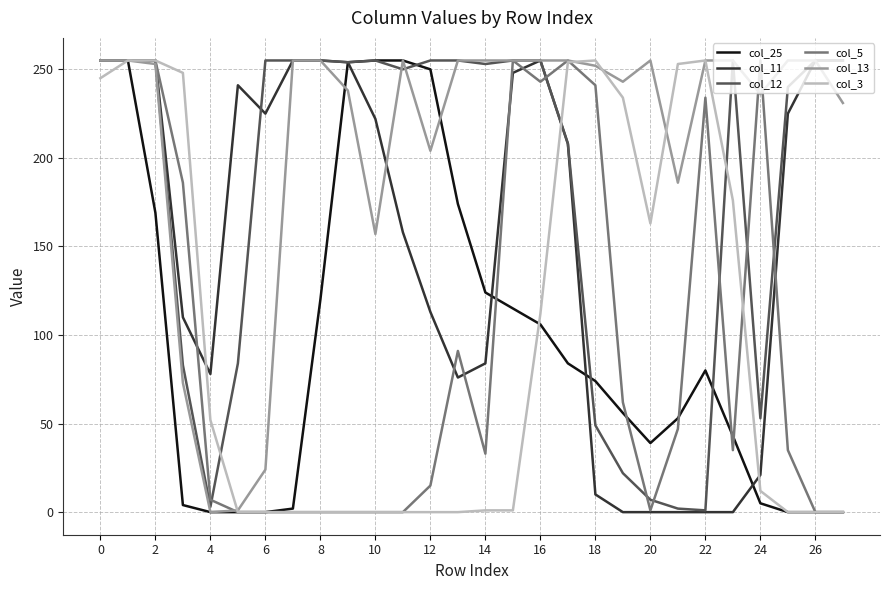

Which series has the largest total across all categories?

col_13